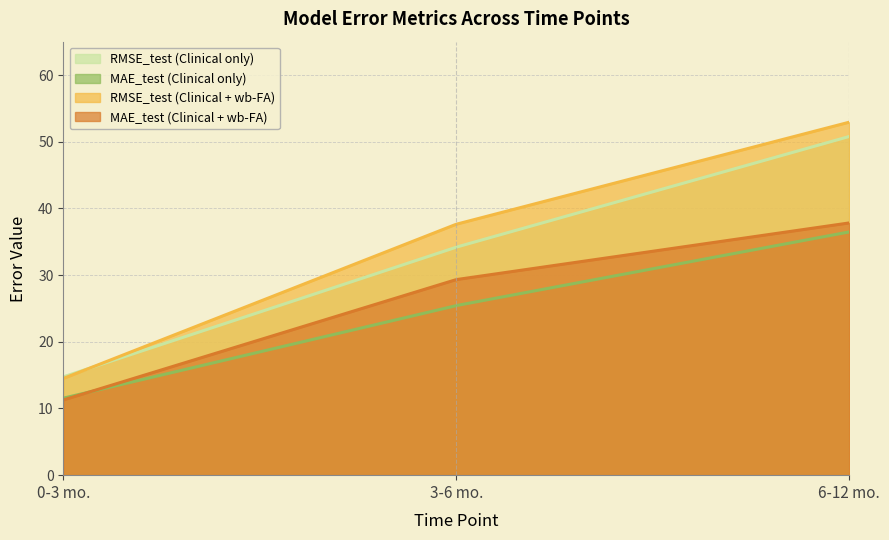

How many values in the RMSE_test (Clinical + wb-FA) series are below 37?

1